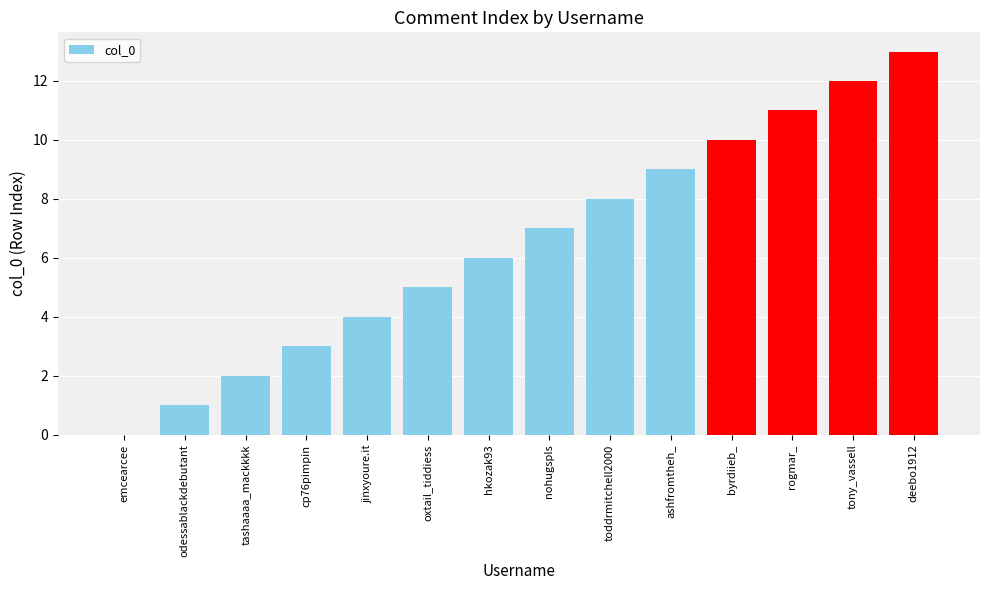

Where is the data nearest to the value 6?

hkozak93